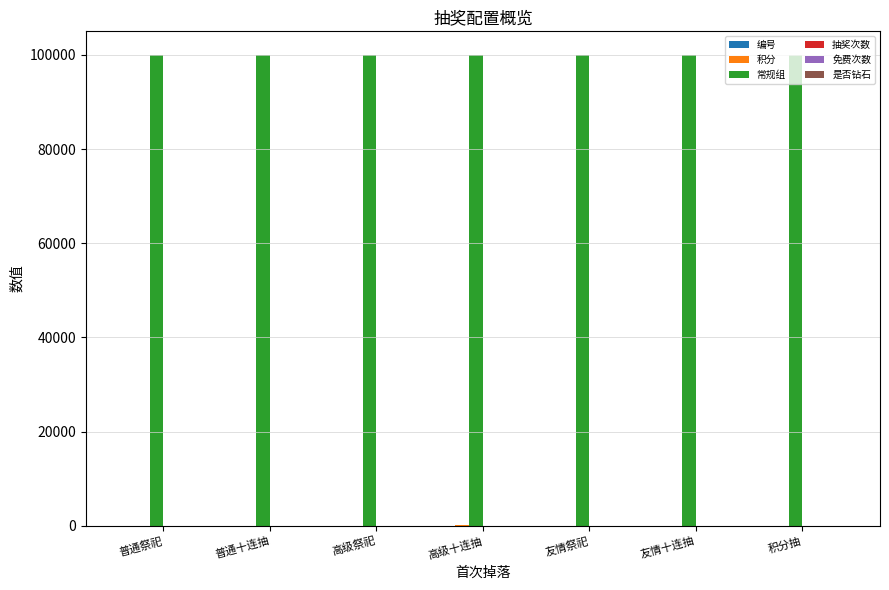

Which series has the largest total across all categories?

常规组